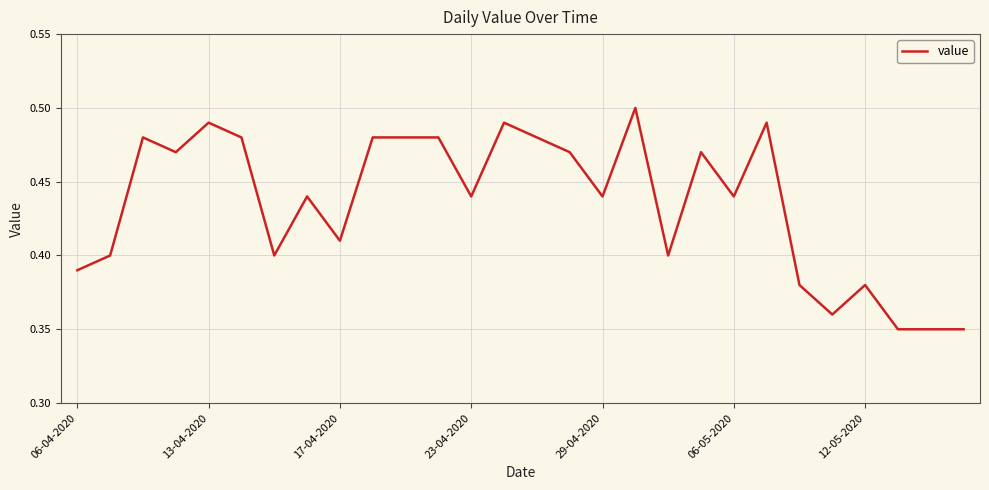

Is this an area chart (filled region under the line)?

No